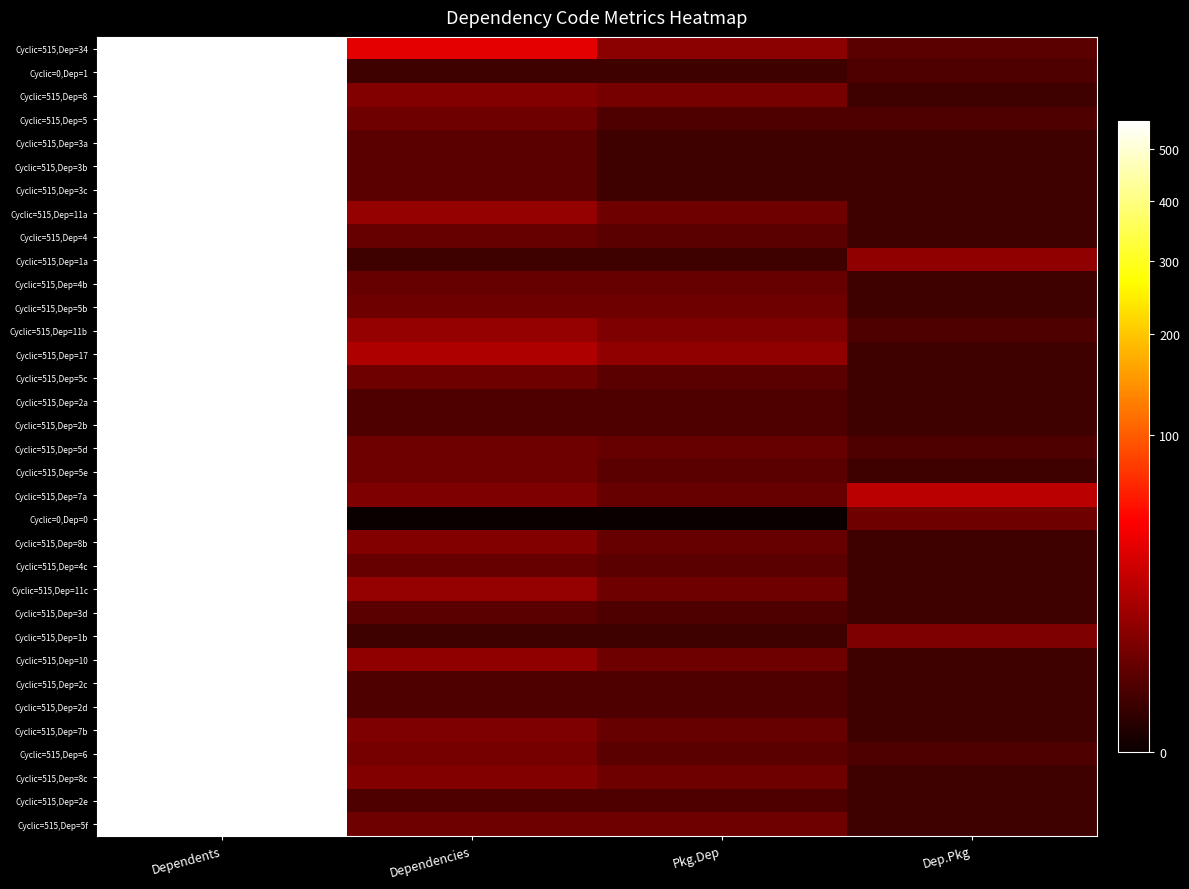

What is the spread (max minus min) of values at Pkg.Dep?

10